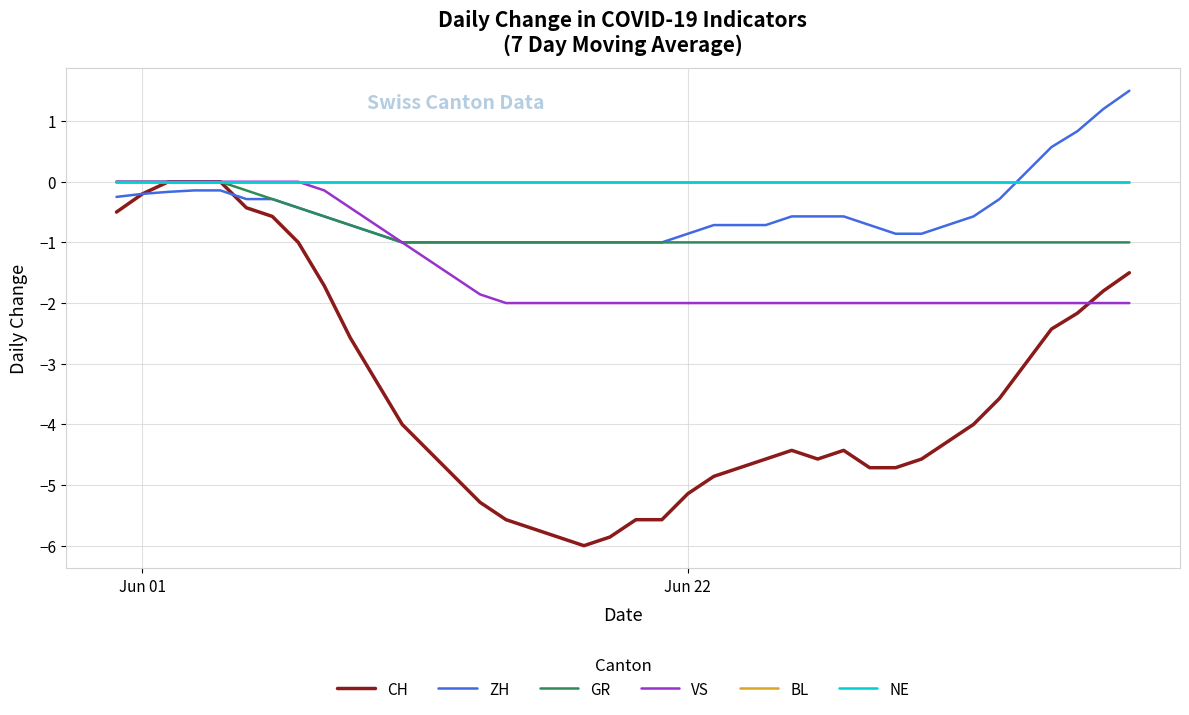

Where is NE nearest to the value 0?

Jun 01